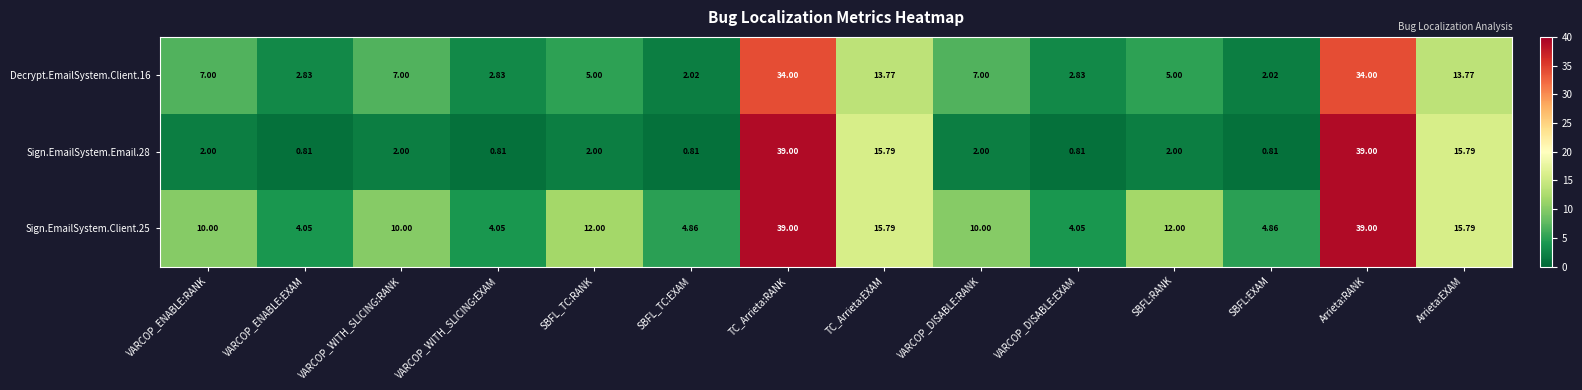

Is the value of Sign.EmailSystem.Client.25 at Arrieta:EXAM greater than the value of Sign.EmailSystem.Email.28 at VARCOP_ENABLE:EXAM?

Yes